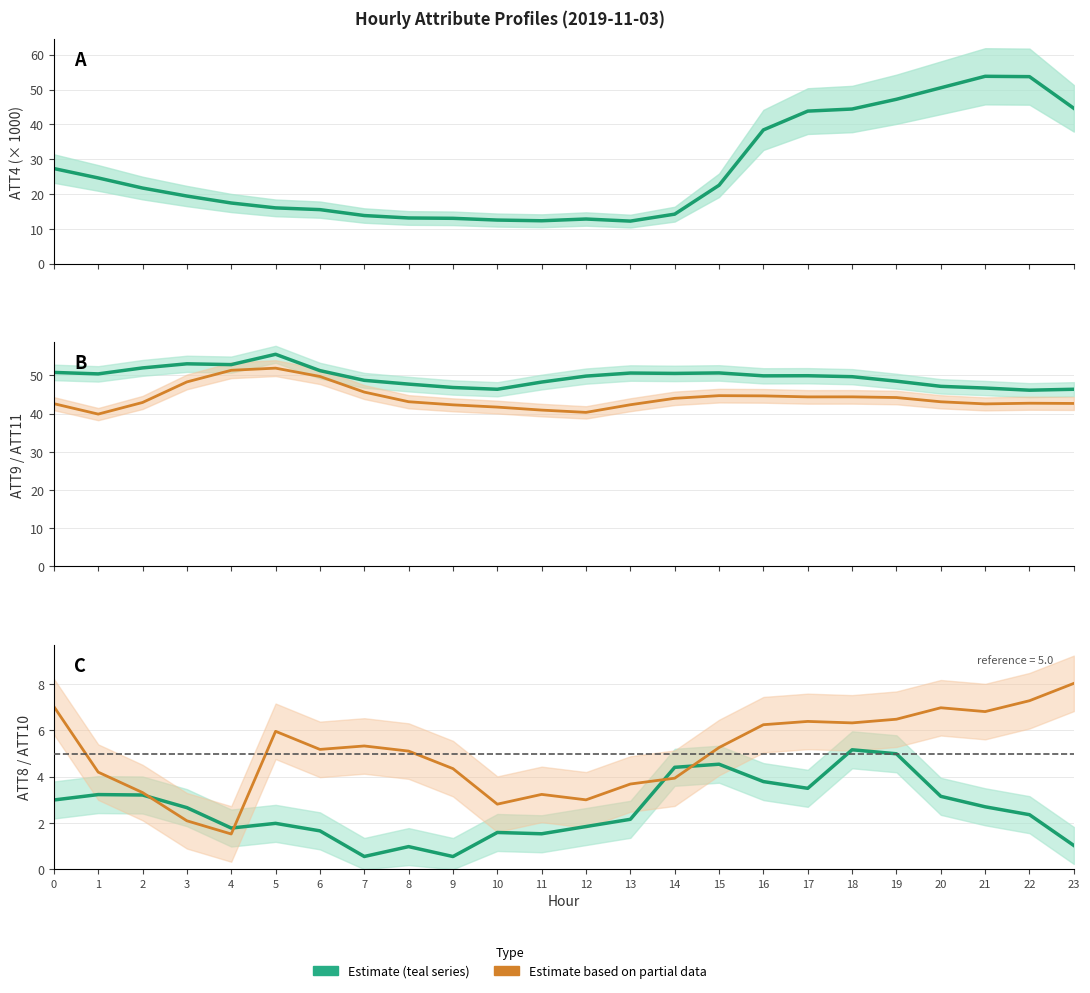

How many data points in ATT9 are above 49?

14